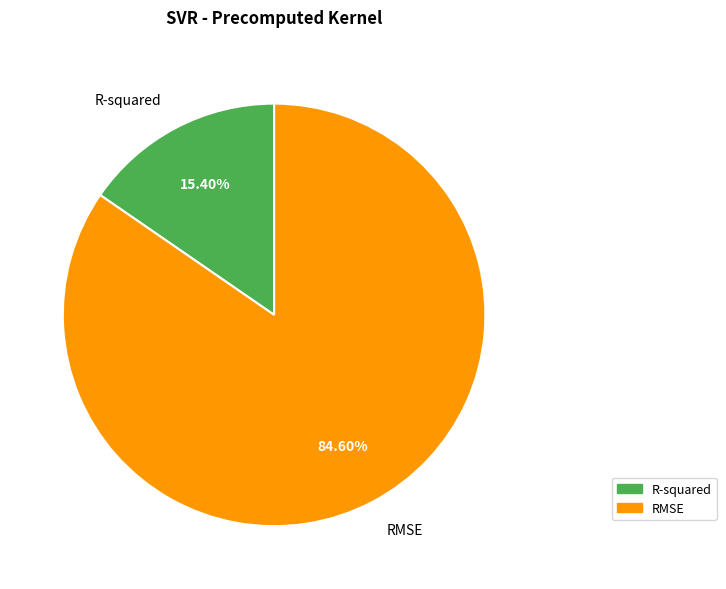

To the nearest percent, what is the difference between the largest and smallest slice percentages?

69%